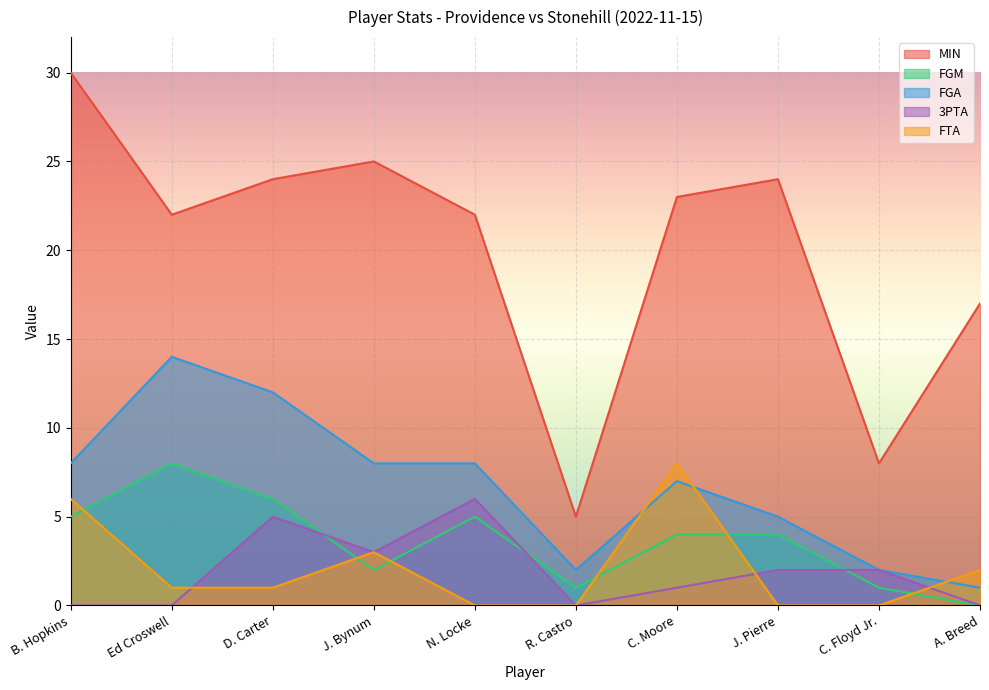

Between which two adjacent categories do FTA and FGA first intersect?

R. Castro and C. Moore